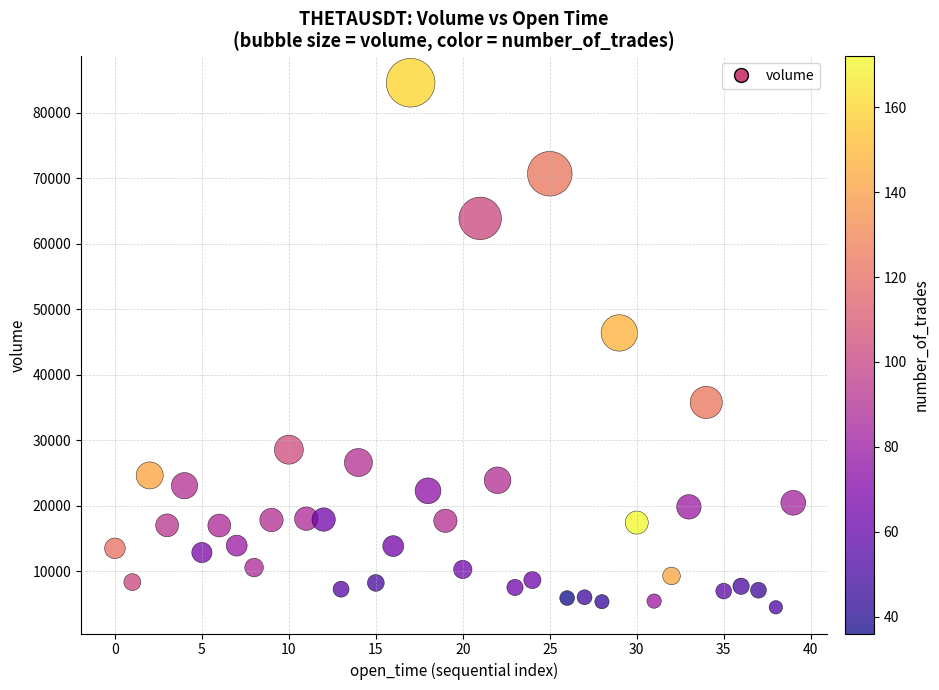

What is the range of Y values (max minus min)?

80136.7